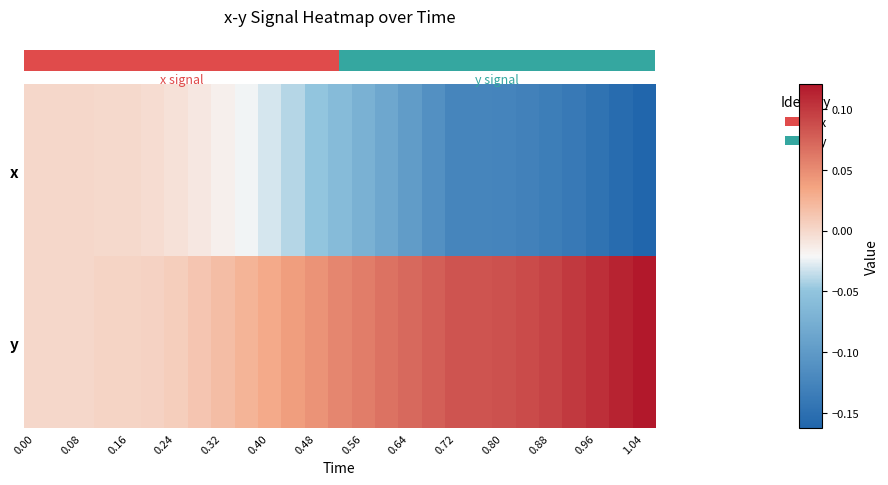

At how many categories does at least one series exceed 0?

24